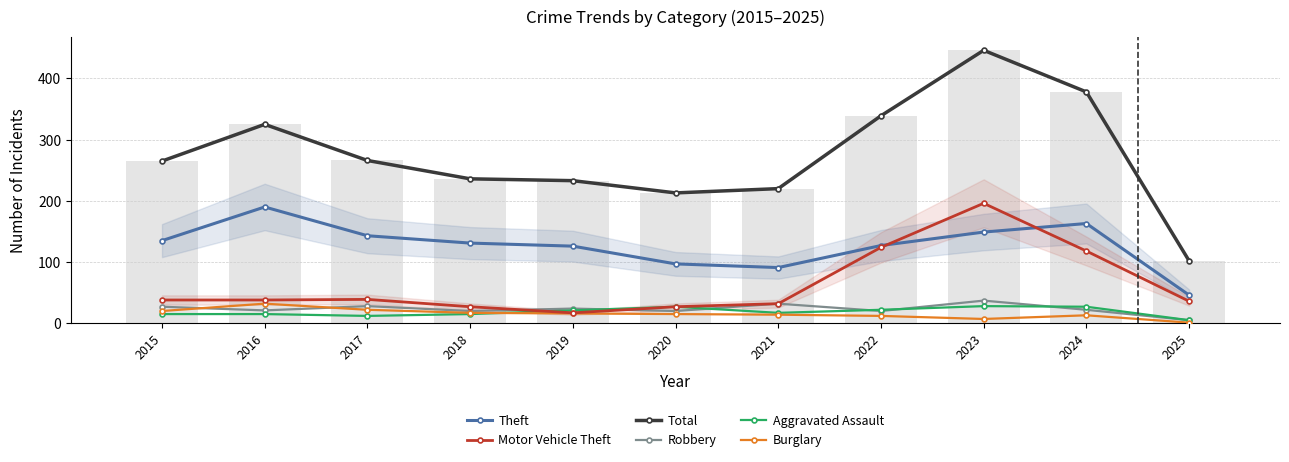

The Theft series shows 56 at 2017. True or false?

False